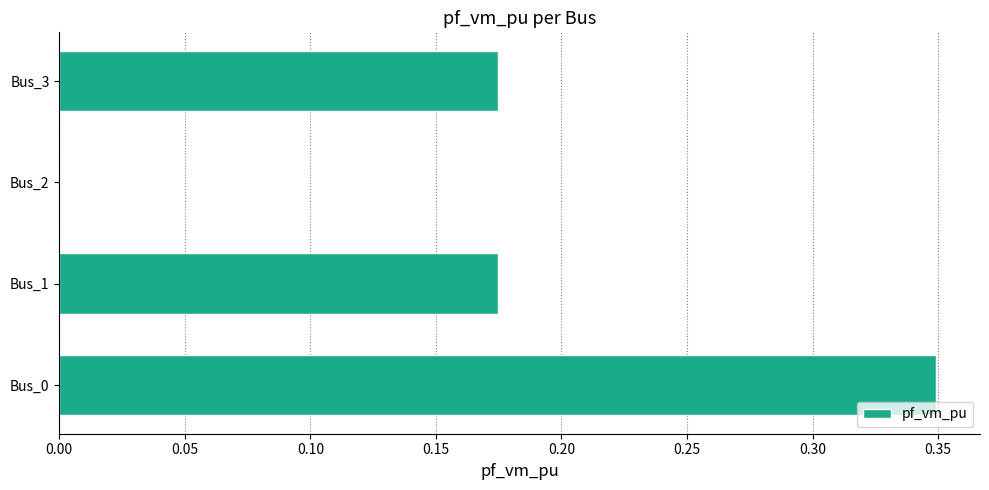

True or false: the data shows 0.0 at Bus_2.

True